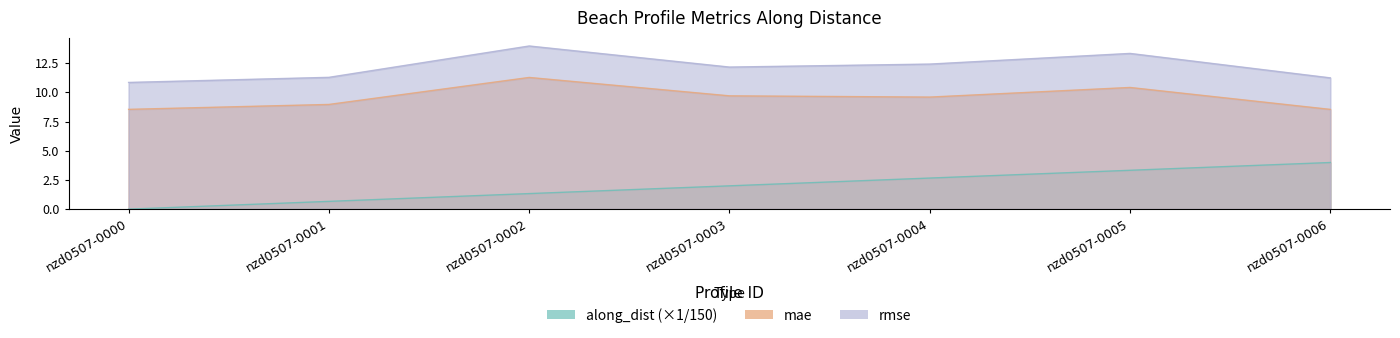

Reading left to right, transcribe all the data shown in this chart.

along_dist: nzd0507-0000=0.0	nzd0507-0001=0.7	nzd0507-0002=1.3	nzd0507-0003=2.0	nzd0507-0004=2.7	nzd0507-0005=3.3	nzd0507-0006=4.0
mae: nzd0507-0000=8.5	nzd0507-0001=9.0	nzd0507-0002=11.3	nzd0507-0003=9.7	nzd0507-0004=9.6	nzd0507-0005=10.4	nzd0507-0006=8.5
rmse: nzd0507-0000=10.9	nzd0507-0001=11.3	nzd0507-0002=14.0	nzd0507-0003=12.2	nzd0507-0004=12.4	nzd0507-0005=13.3	nzd0507-0006=11.2